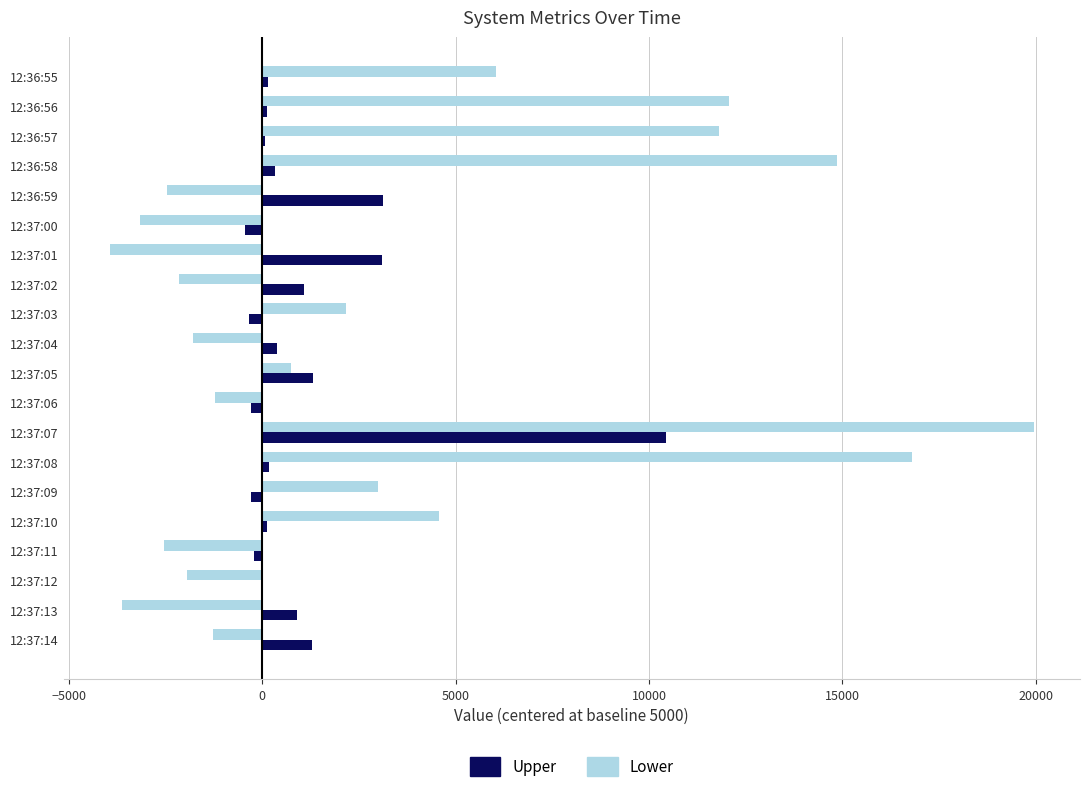

How many series are shown in this chart?

2